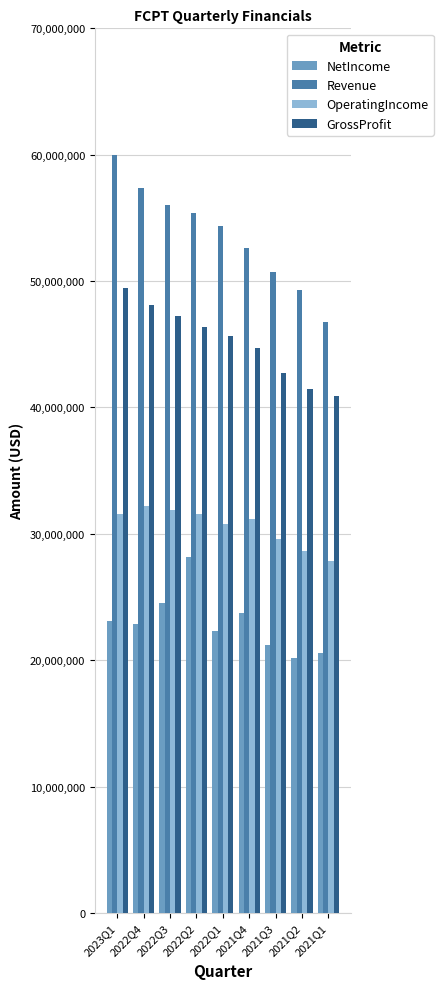

What is the sum of the GrossProfit values at 2021Q1 and 2021Q2?

82366000